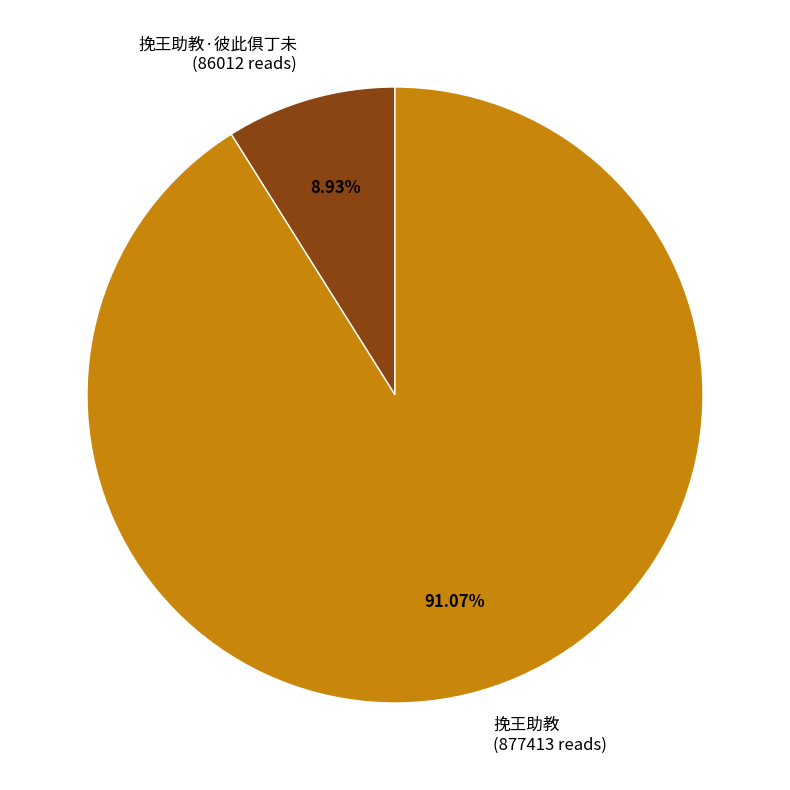

Which has a higher value, 挽王助教·彼此俱丁未 (86012 reads) or 挽王助教 (877413 reads)?

挽王助教 (877413 reads)